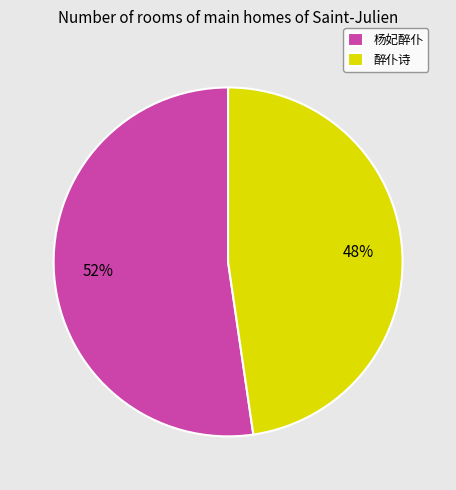

Combined, do 醉仆诗 and 杨妃醉仆 account for over 50%?

Yes